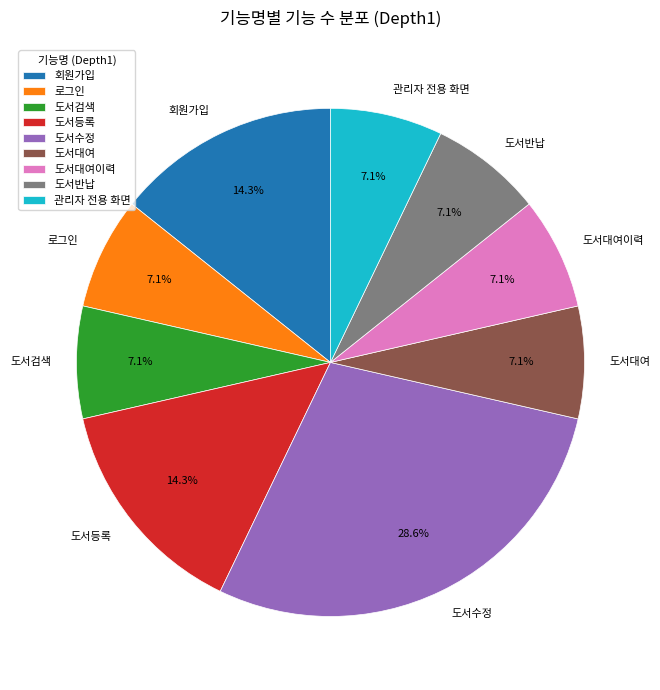

Combined, what portion of the pie is 회원가입 and 도서검색?

21.4%